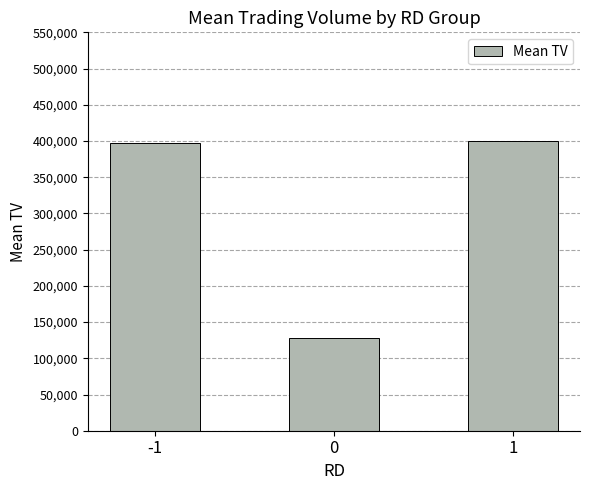

The chart shows a value of 397571 at -1. True or false?

True